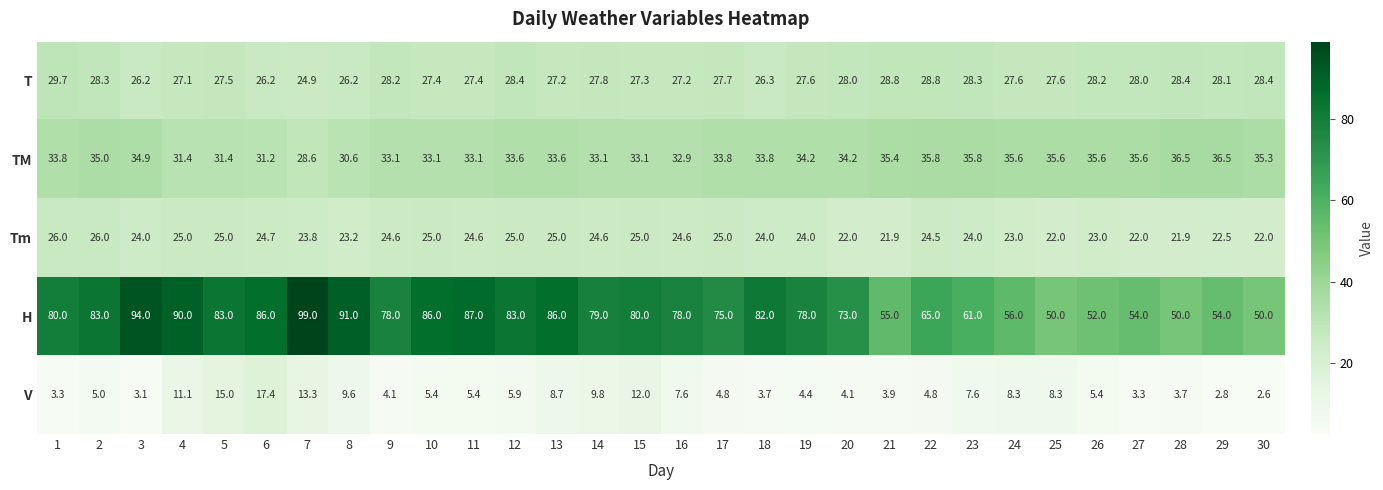

What is the difference between the second highest and second lowest values in the H series?

44.0